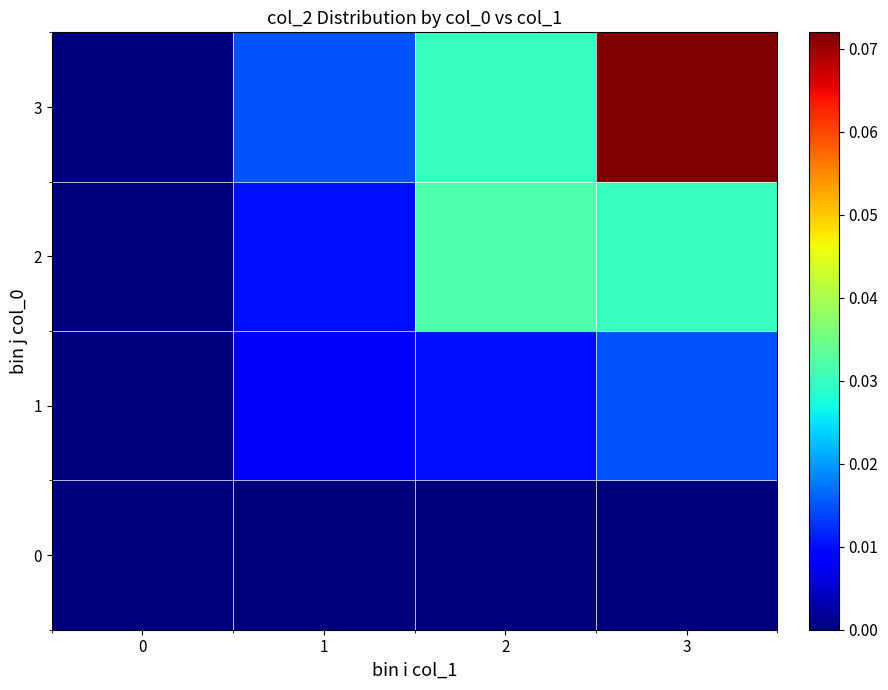

List the series in order of their overall mean, highest first.

3, 2, 1, 0